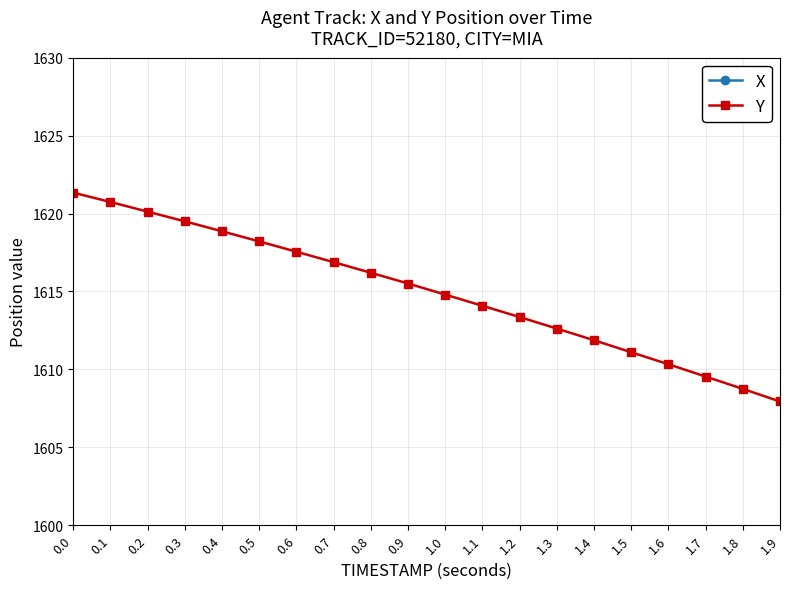

Is it true that Y equals 1616.9 at 0.7?

True